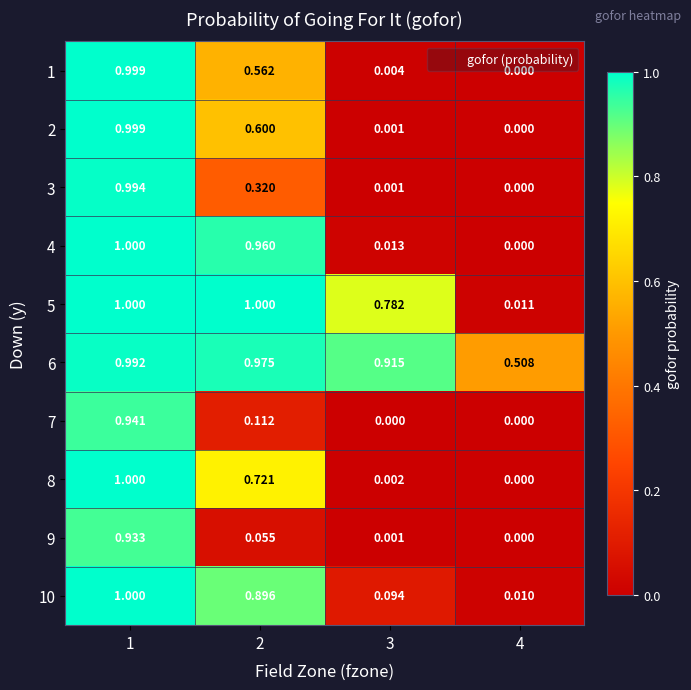

Is the value of 1 at 3 greater than the value of 3 at 3?

Yes